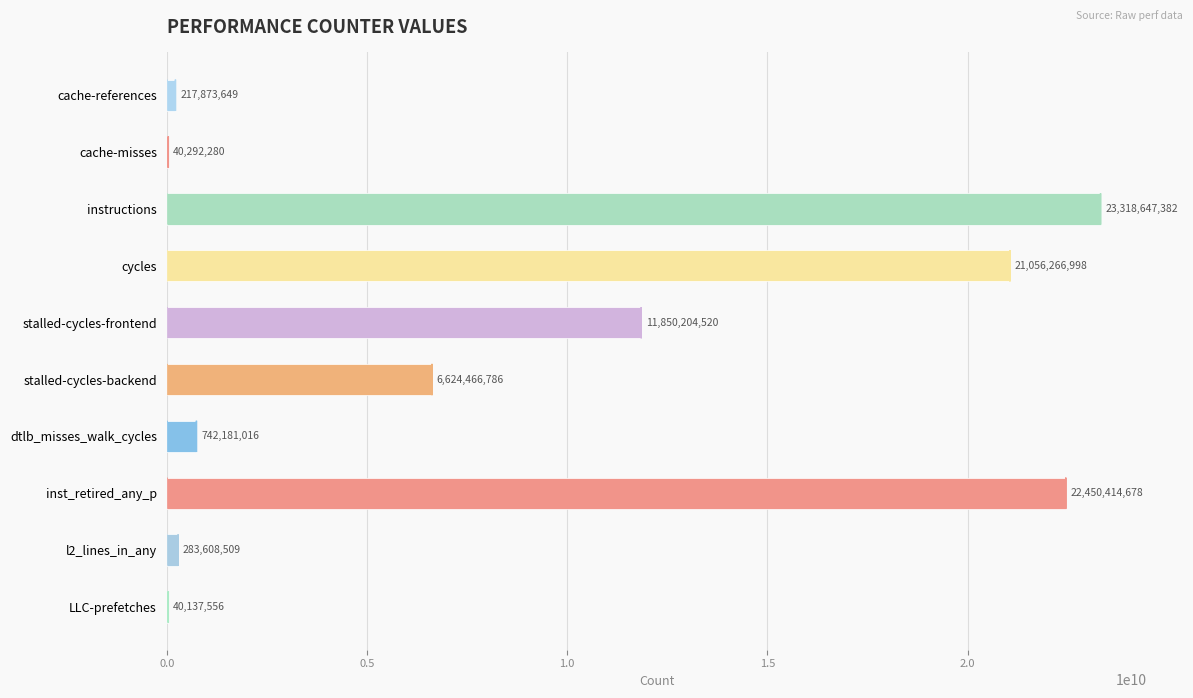

What is the sum of the values at stalled-cycles-backend and cycles?

27680733784